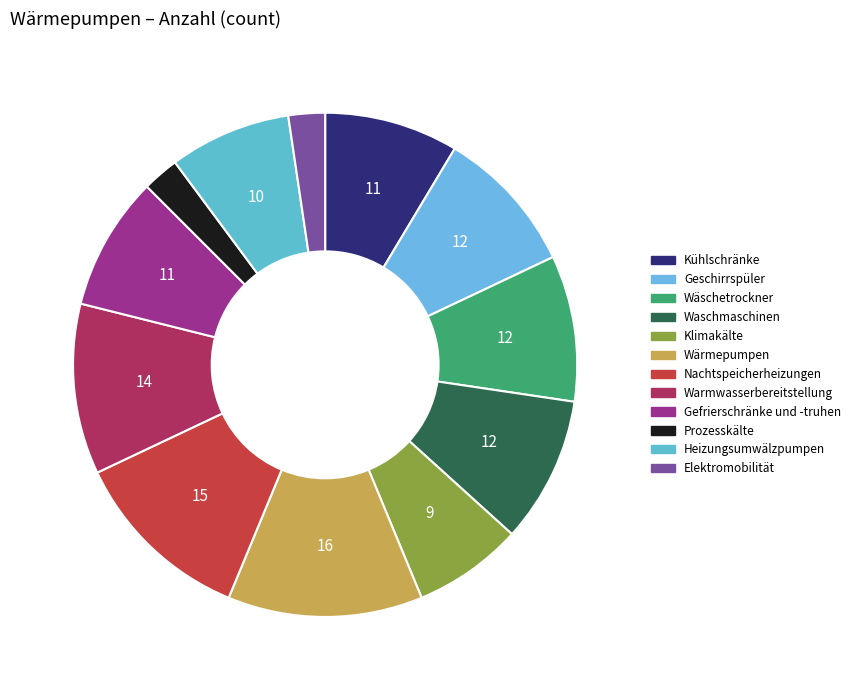

How many slices are in this pie chart?

12